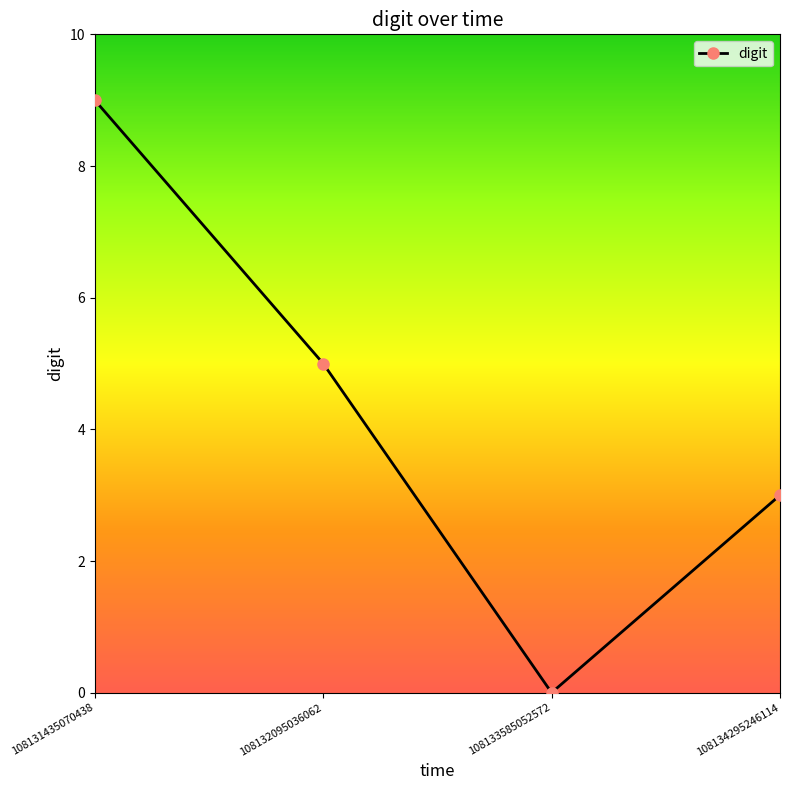

Between 108132095036062 and 108134295246114, which is larger?

108132095036062